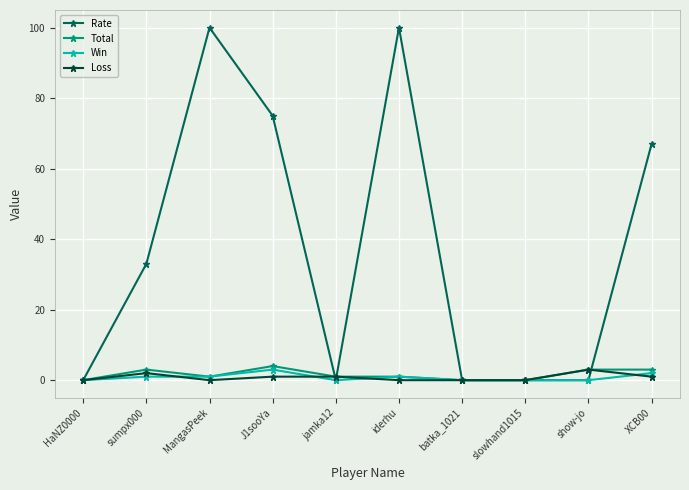

True or false: Loss has more than 1 points higher than both neighbors.

True